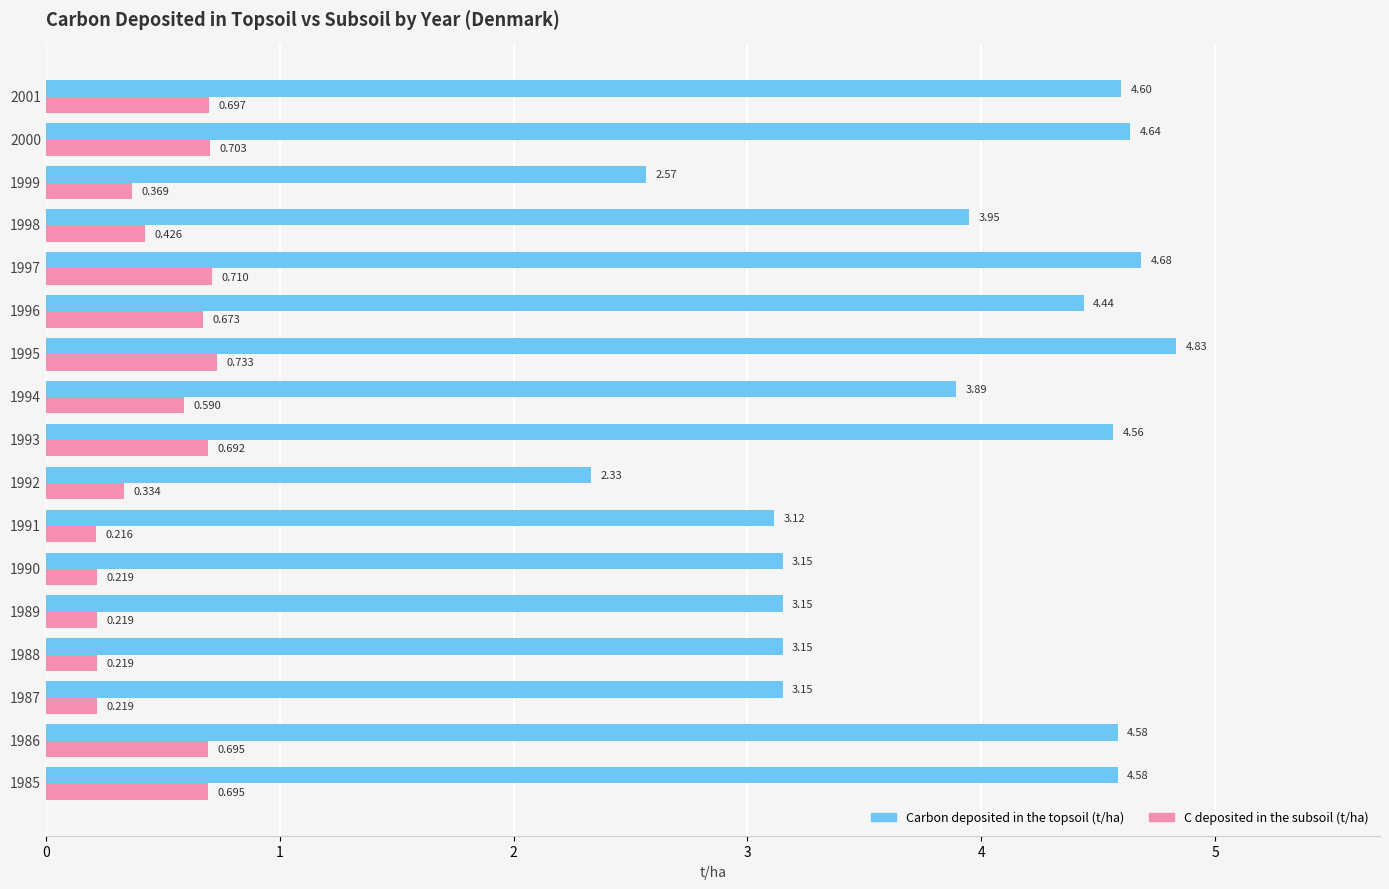

Which series has the largest total across all categories?

Carbon deposited in the topsoil (t/ha)